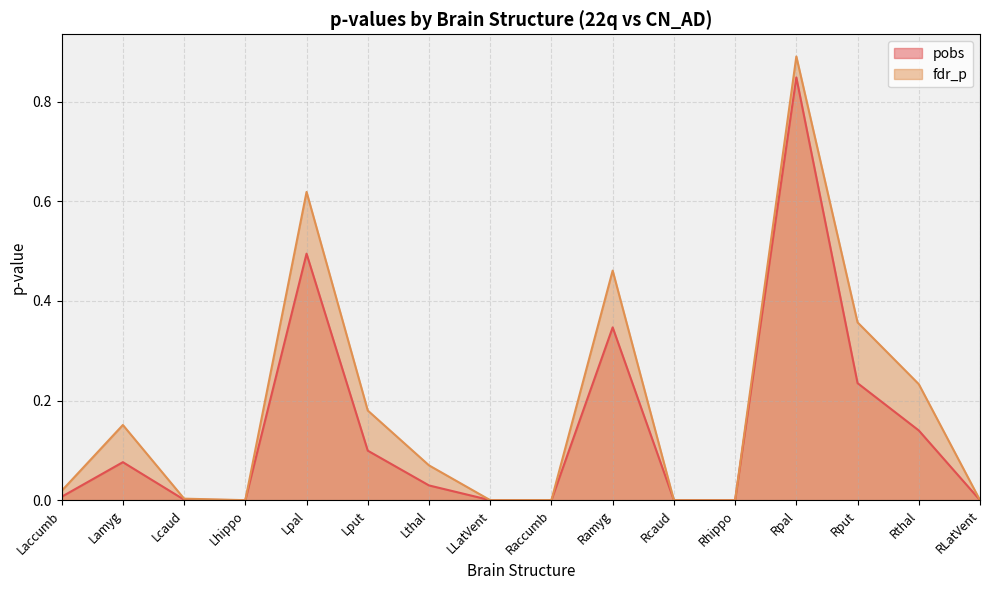

How many interior local valleys does the fdr_p series have?

3